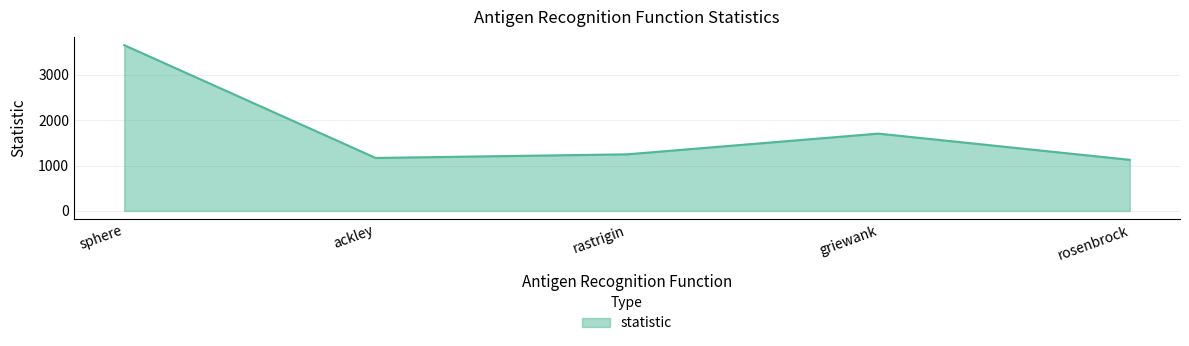

Count the number of categories in the chart.

5